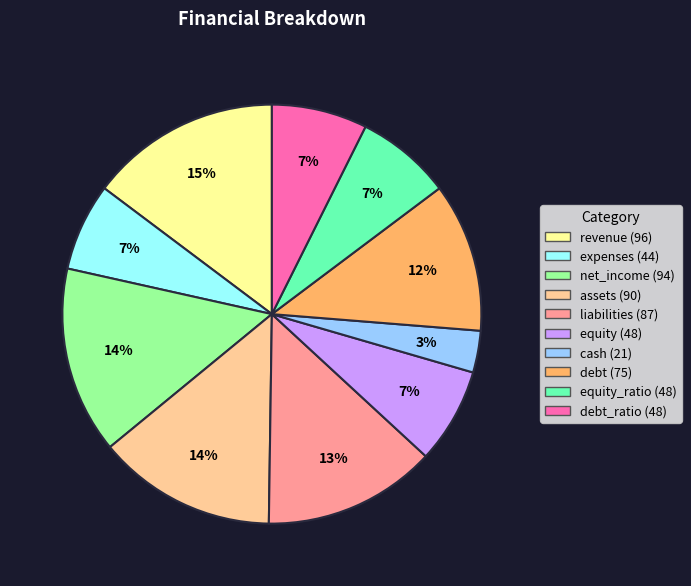

Is there a majority slice in this chart?

No